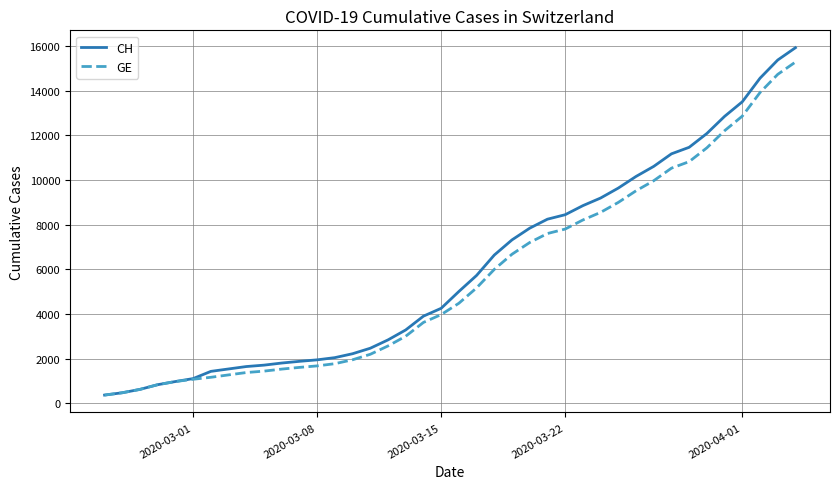

What is the average value of the CH series?

6053